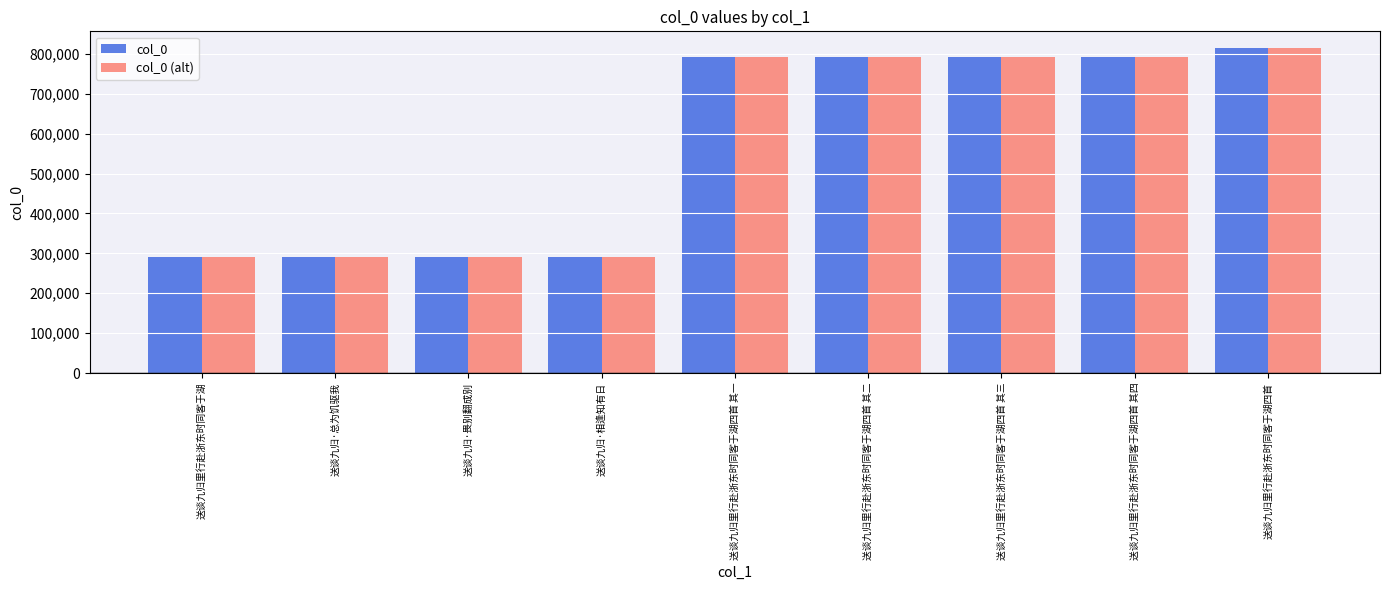

At which category is the sum across all series the highest?

送谈九归里行赴浙东时同客于湖四首